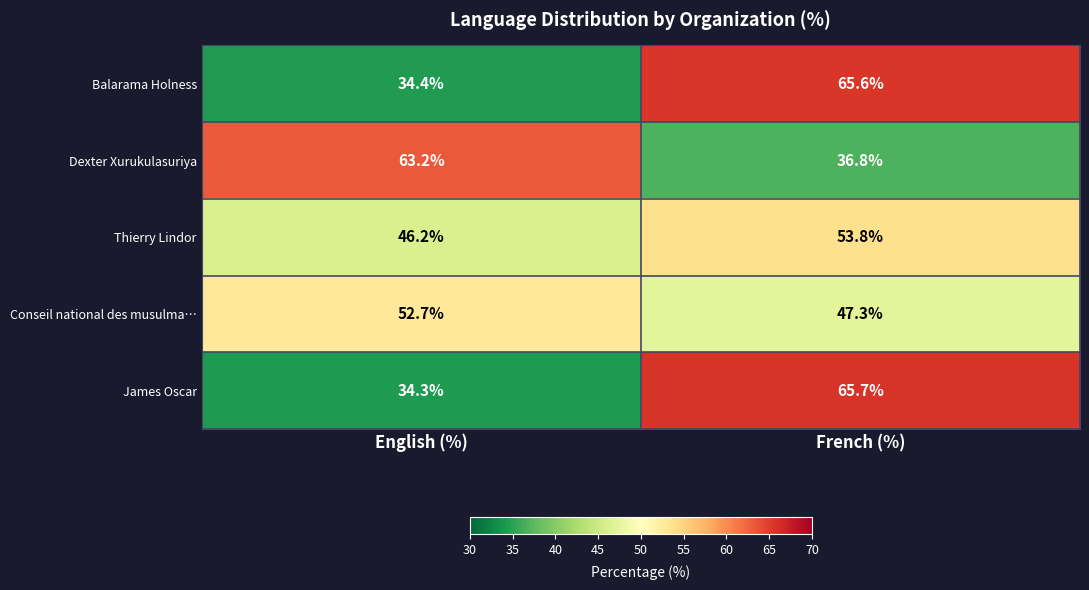

Reading left to right, extract all data points from this chart.

Balarama Holness: English (%)=34.4	French (%)=65.6
Dexter Xurukulasuriya: English (%)=63.2	French (%)=36.8
Thierry Lindor: English (%)=46.2	French (%)=53.8
Conseil national des musulma…: English (%)=52.7	French (%)=47.3
James Oscar: English (%)=34.3	French (%)=65.7